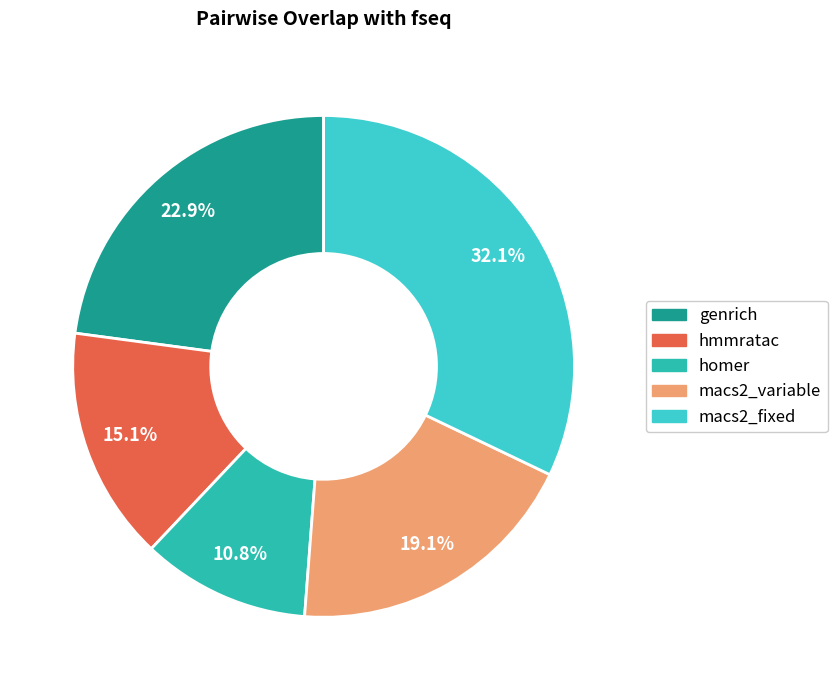

Rank the categories by value from highest to lowest.

macs2_fixed, genrich, macs2_variable, hmmratac, homer